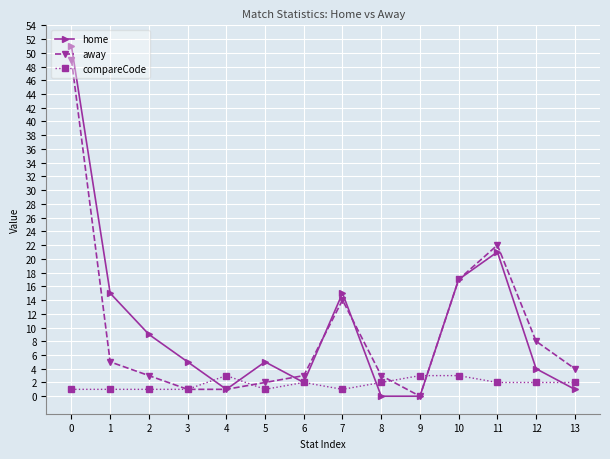

Which series changed the most between 6 and 8?

home